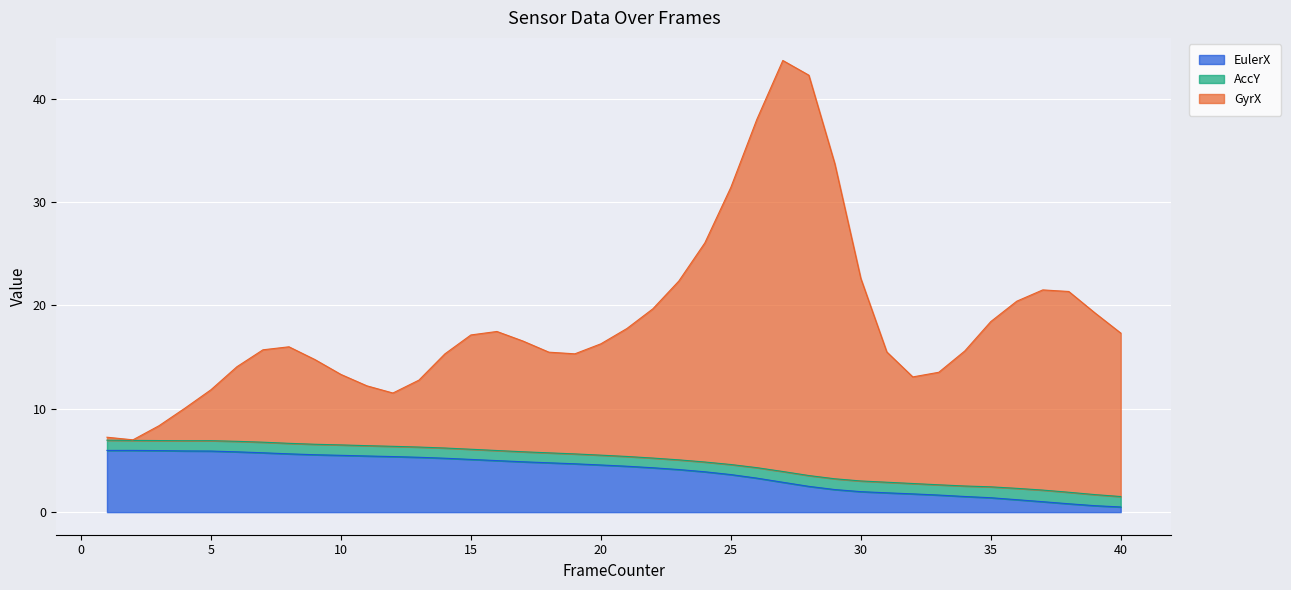

What is the highest value of the EulerX series?

6.0